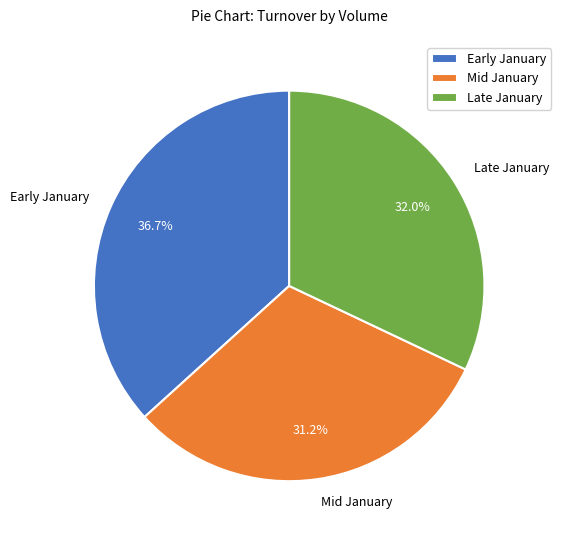

Does Late January represent more than half of the total?

No